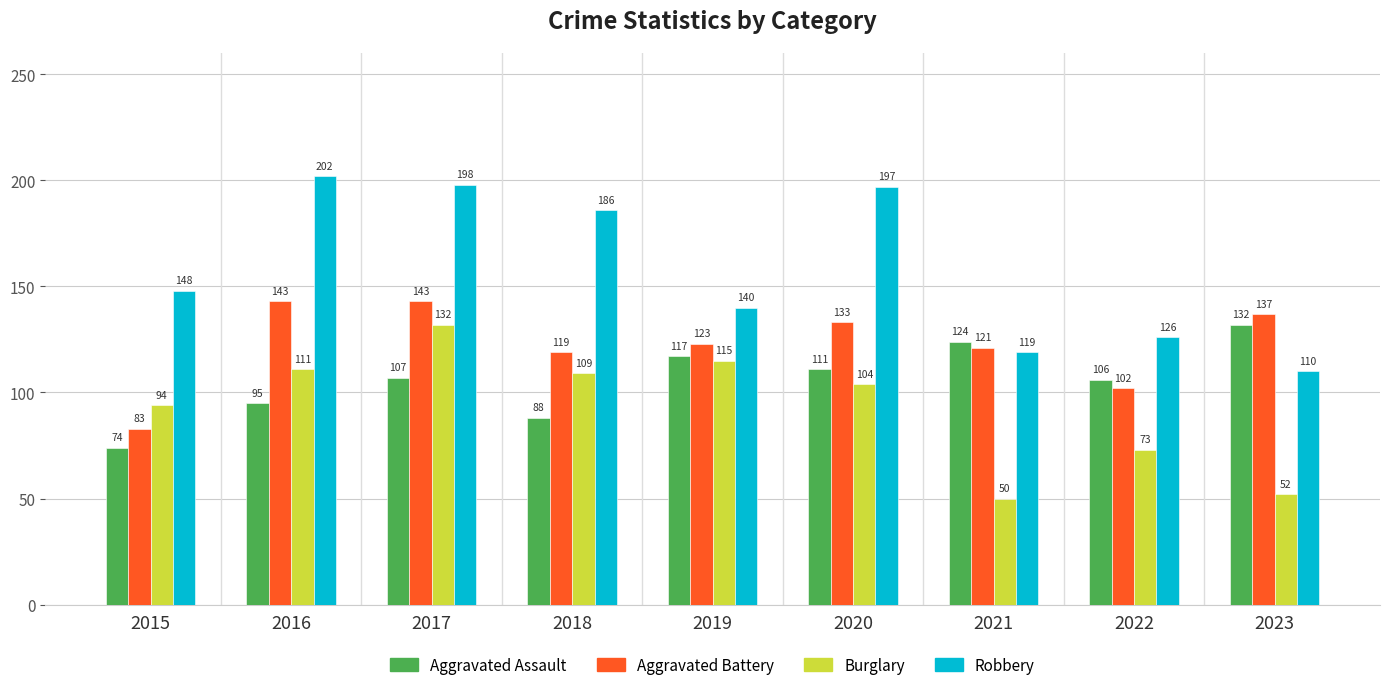

What is the value of the Aggravated Assault bar at the 9th from the left?

132